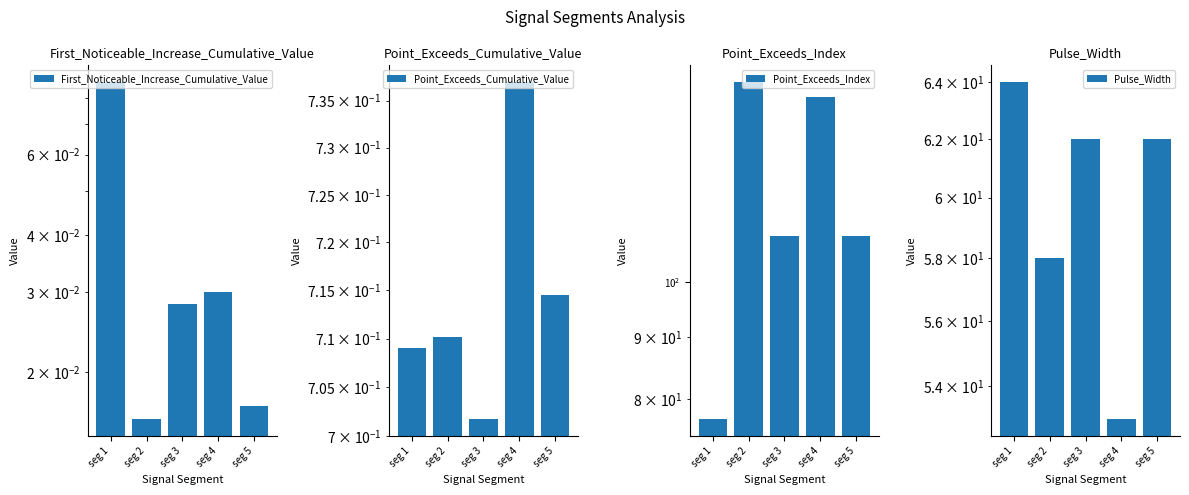

Reading left to right, list all the values displayed in this chart.

First_Noticeable_Increase_Cumulative_Value: seg 1=0.1	seg 2=0.0	seg 3=0.0	seg 4=0.0	seg 5=0.0
Point_Exceeds_Cumulative_Value: seg 1=0.7	seg 2=0.7	seg 3=0.7	seg 4=0.7	seg 5=0.7
Point_Exceeds_Index: seg 1=77.0	seg 2=146.0	seg 3=109.0	seg 4=142.0	seg 5=109.0
Pulse_Width: seg 1=64.0	seg 2=58.0	seg 3=62.0	seg 4=53.0	seg 5=62.0